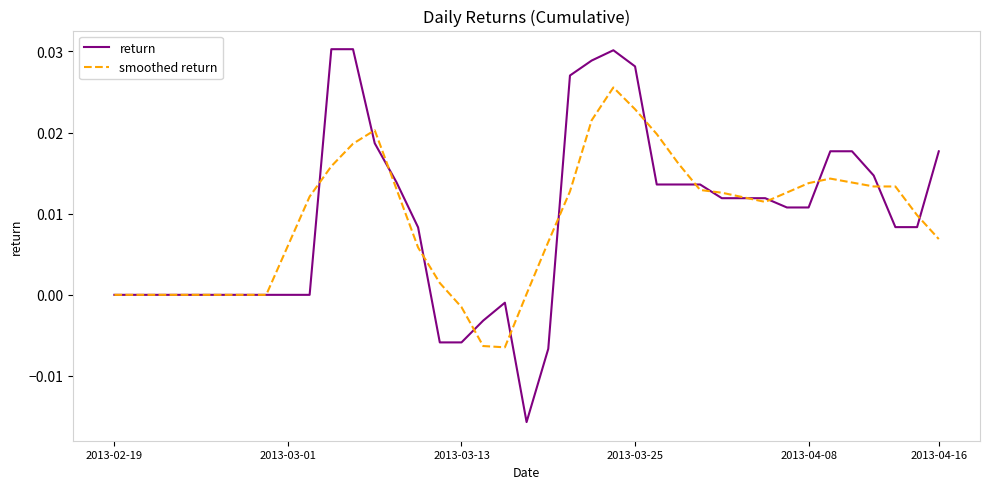

List the series in order of their peak value, highest first.

return, smoothed return